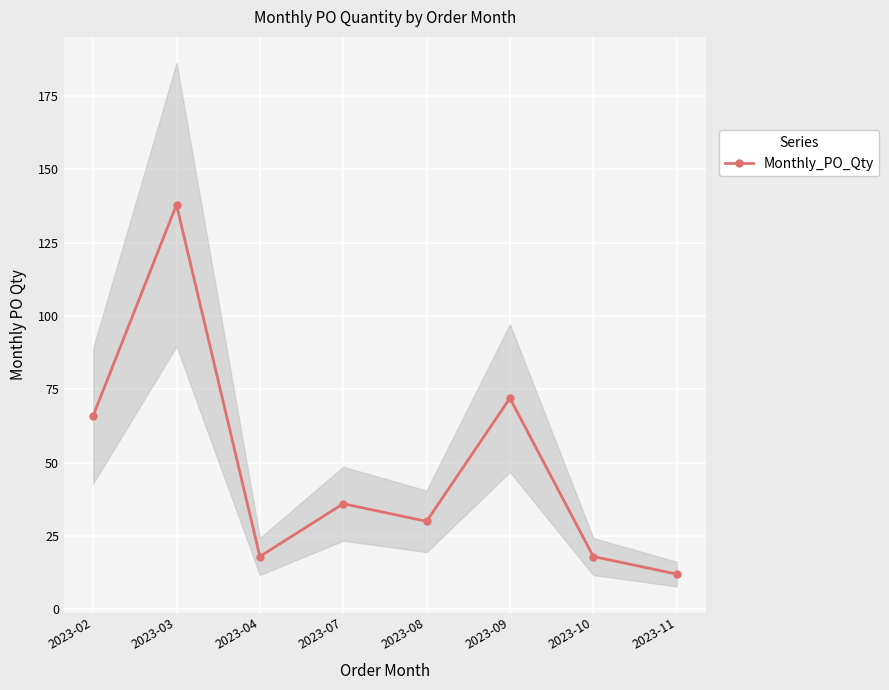

What is the difference between the second highest and minimum values?

60